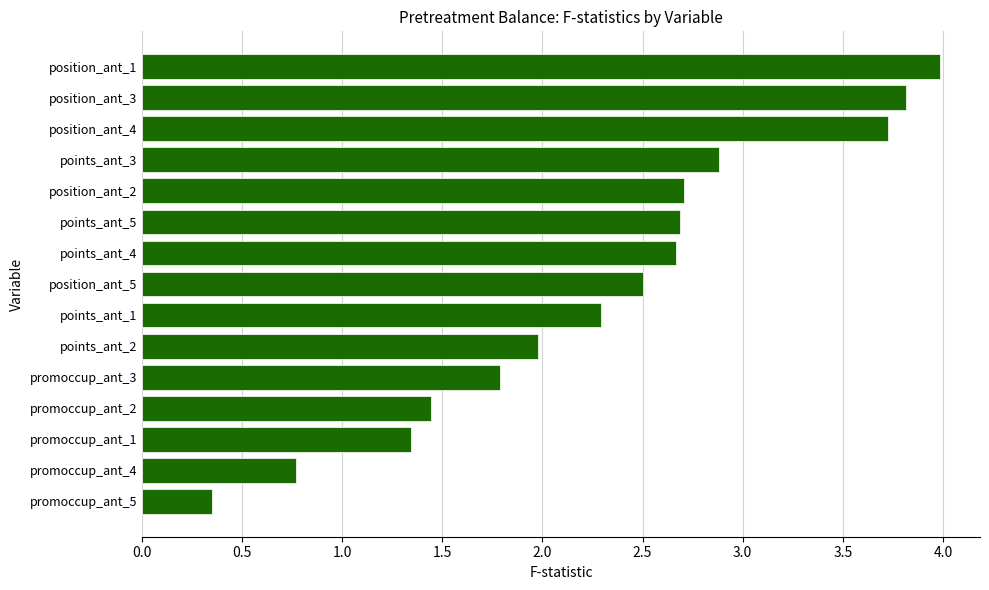

At which category does the chart reach its peak across all series?

position_ant_1